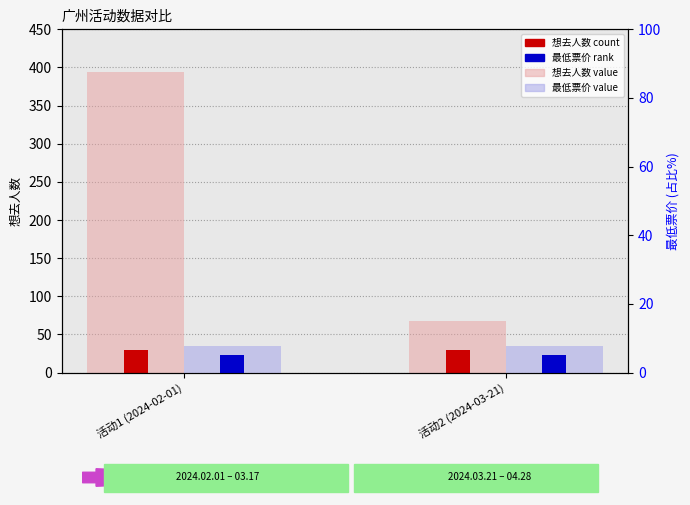

At which category is the sum across all series the highest?

活动1 (2024-02-01)